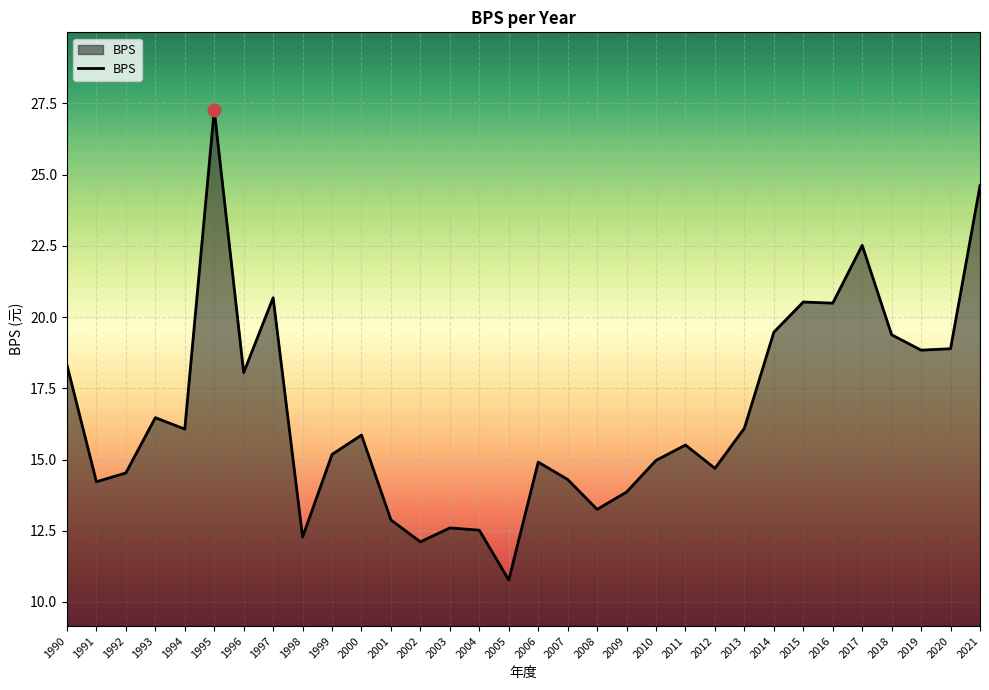

Between 2007 and 2017, which is larger?

2017